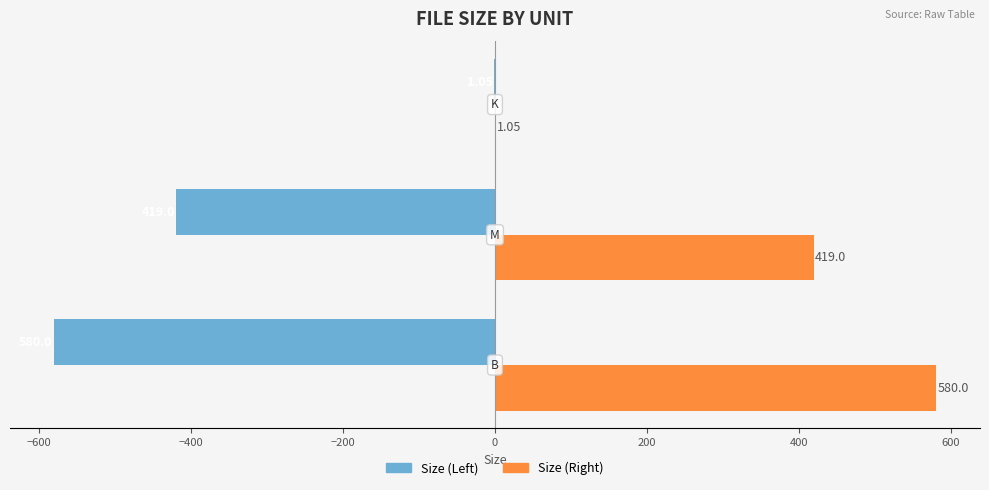

Which series has the largest total across all categories?

Size (Right)